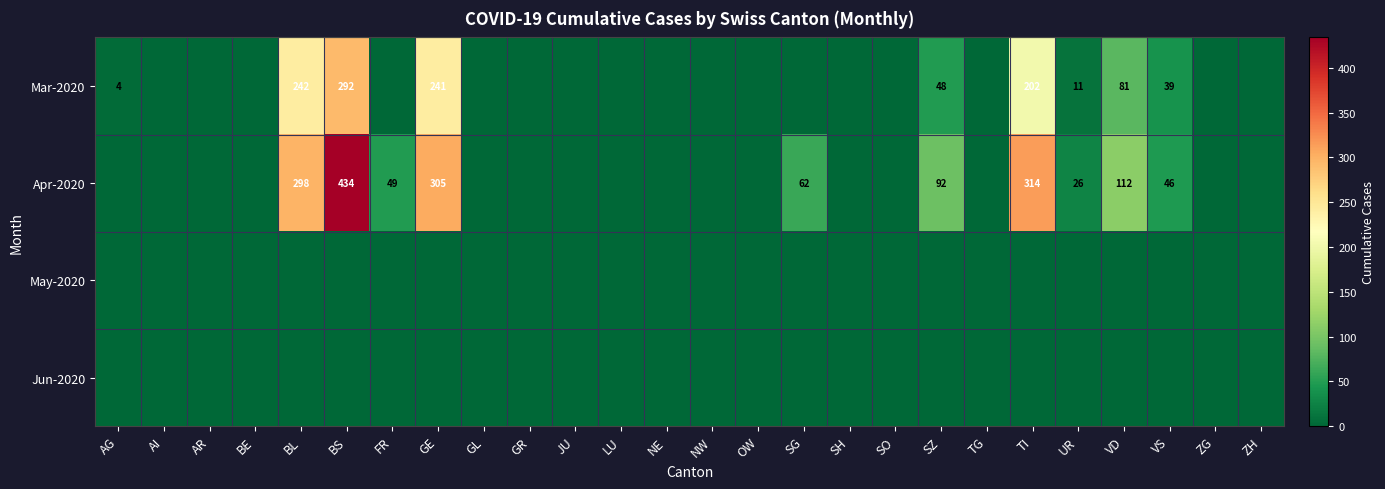

The Mar-2020 series shows 1 at AG. True or false?

False